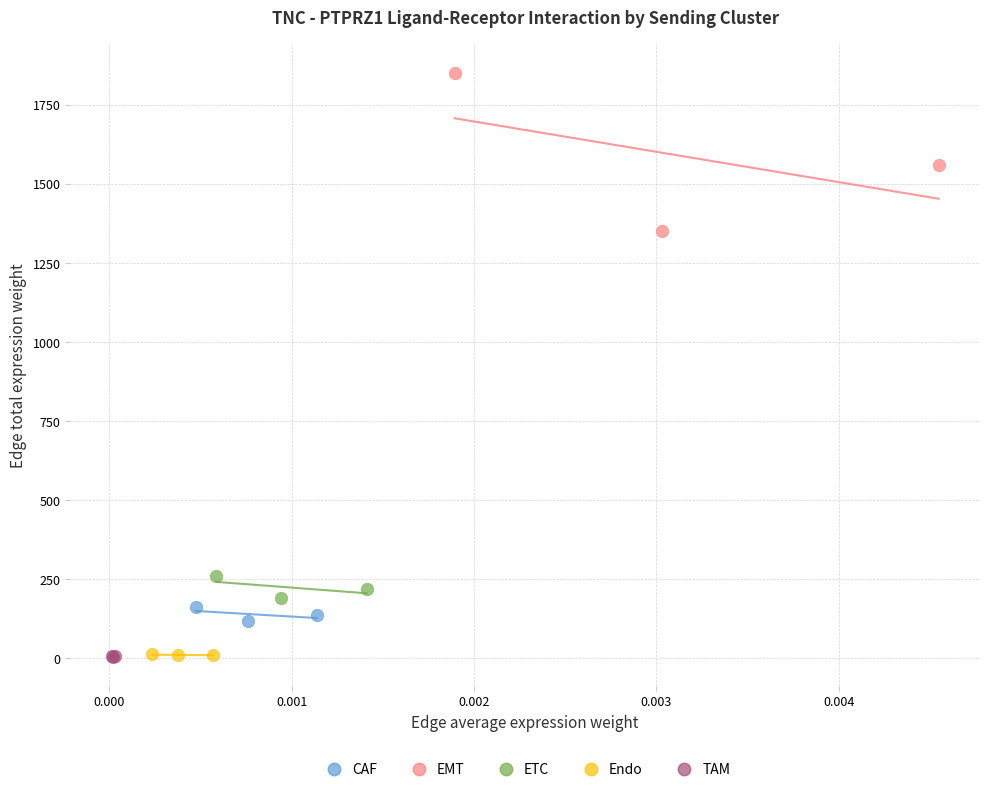

Which series contains the highest Y value?

EMT